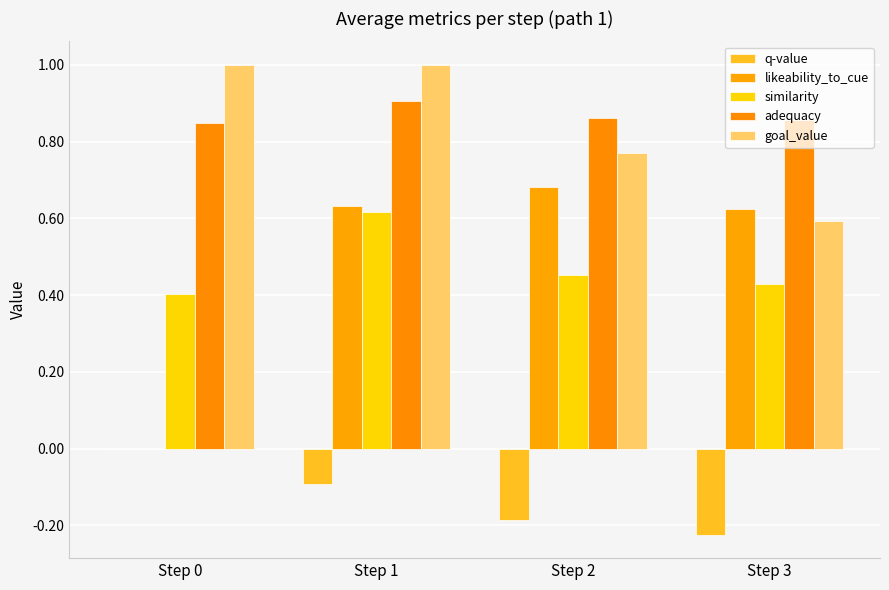

What is the highest value of the likeability_to_cue series?

0.7